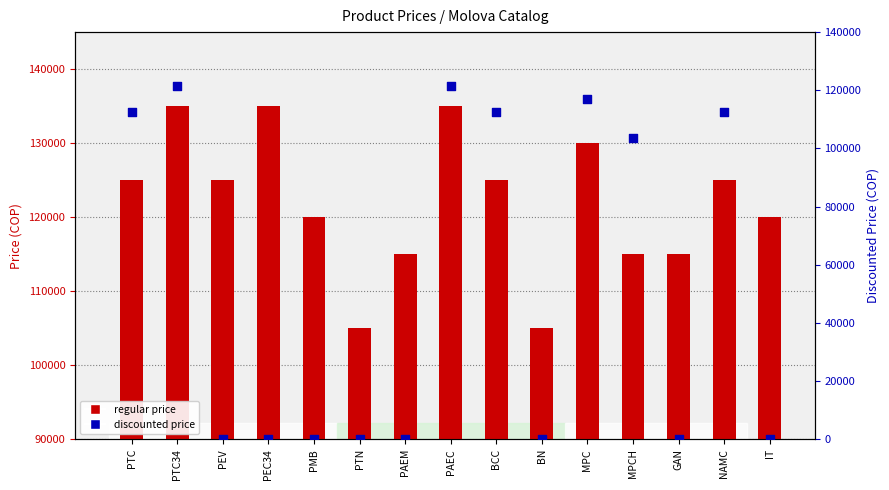

At which category is the sum across all series the highest?

PTC34